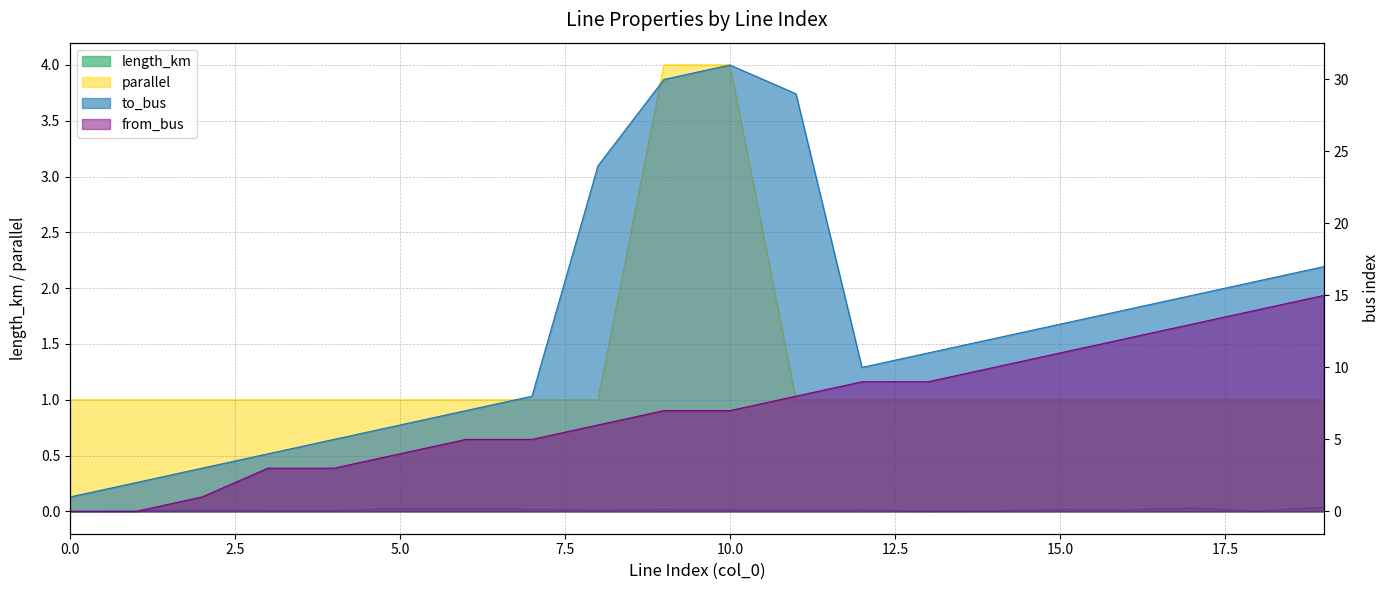

At which category does to_bus reach its first local valley?

12